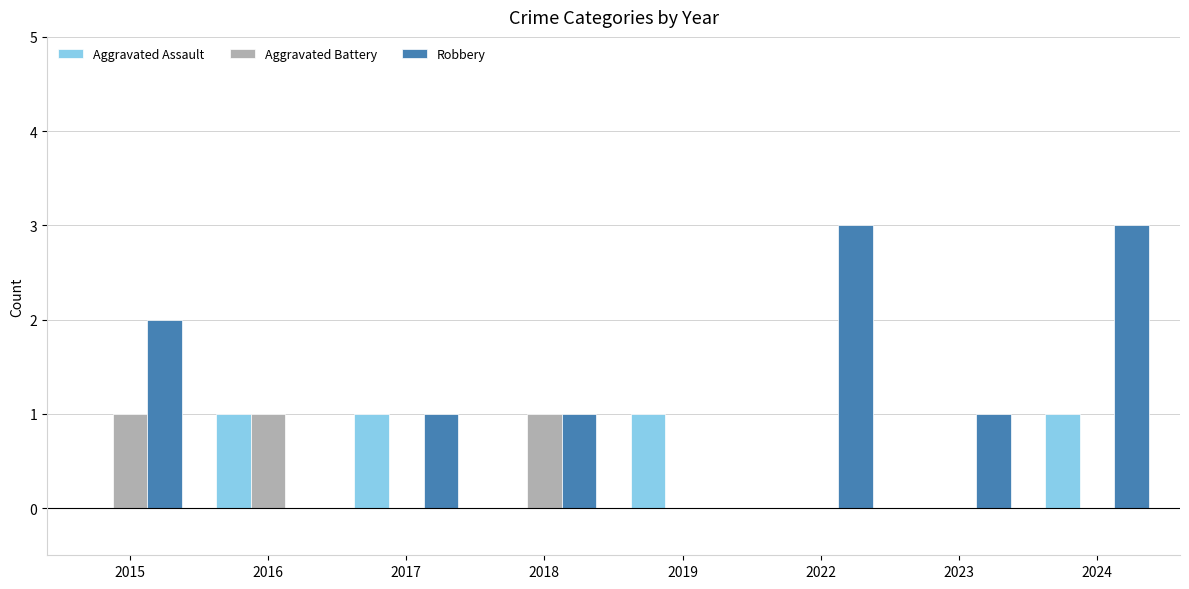

At which category is the sum across all series the highest?

2024